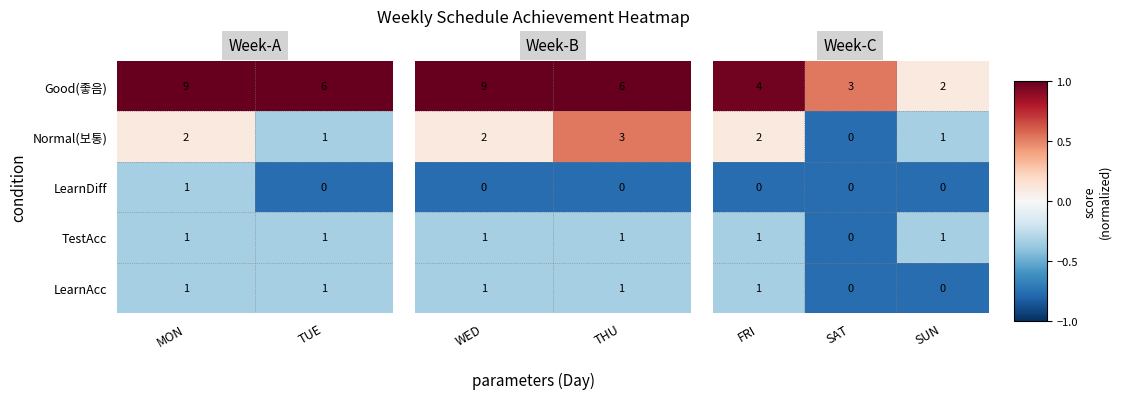

At which label does LearnDiff reach its minimum?

TUE